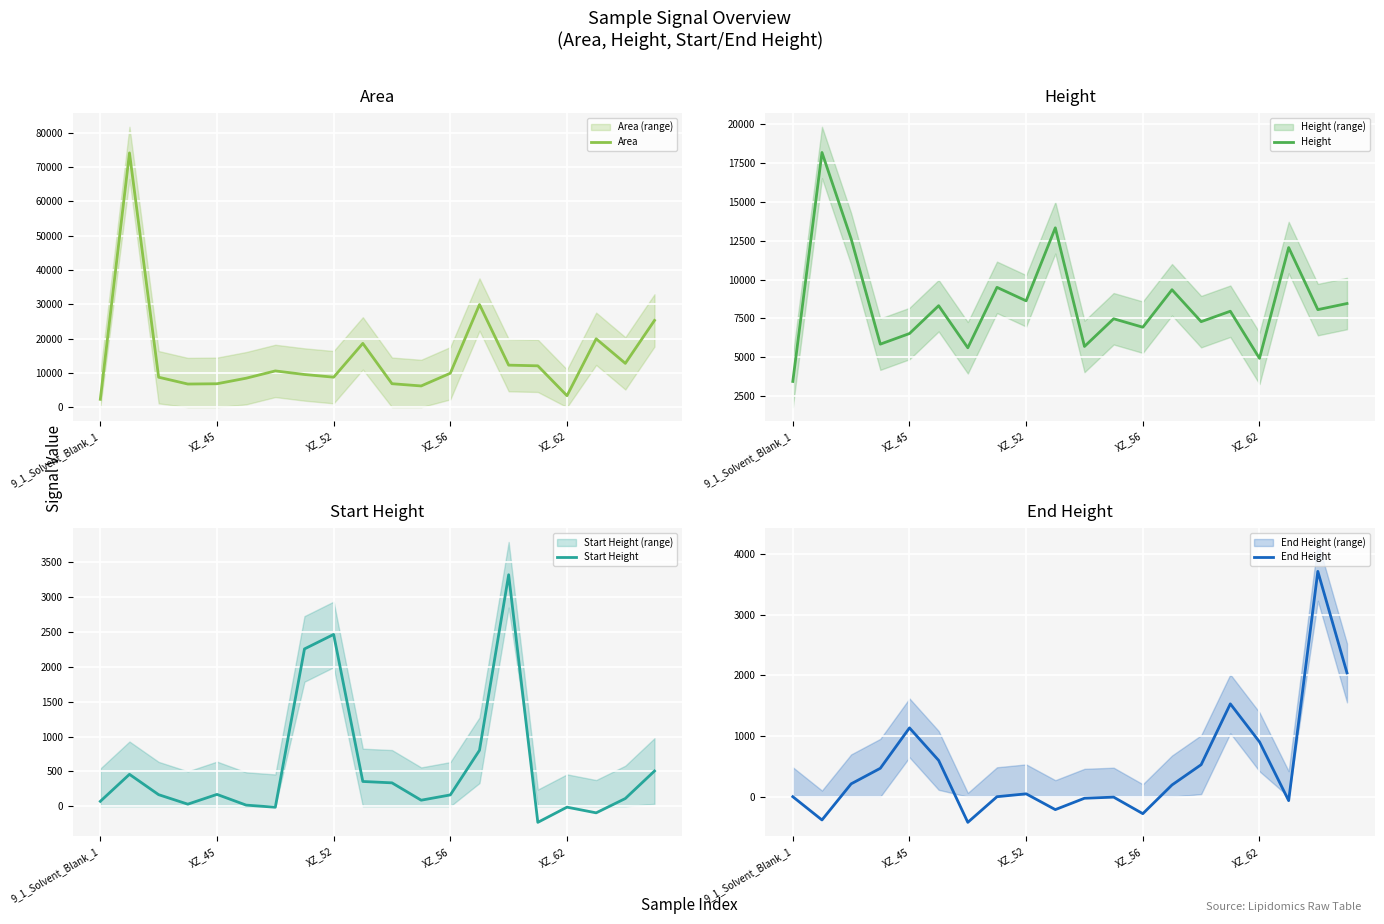

How many interior local peaks does the Area series have?

5